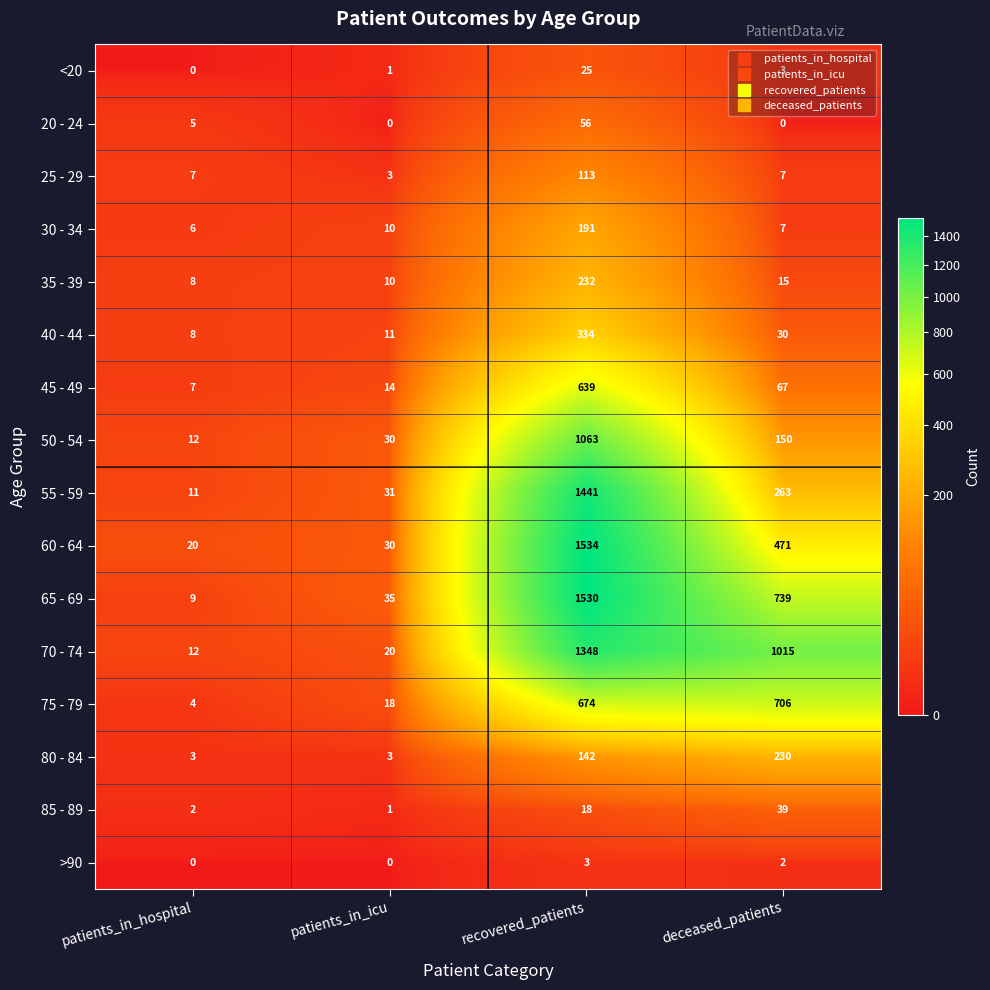

Rank the series by their maximum value, from lowest to highest.

>90, <20, 85 - 89, 20 - 24, 25 - 29, 30 - 34, 80 - 84, 35 - 39, 40 - 44, 45 - 49, 75 - 79, 50 - 54, 70 - 74, 55 - 59, 65 - 69, 60 - 64